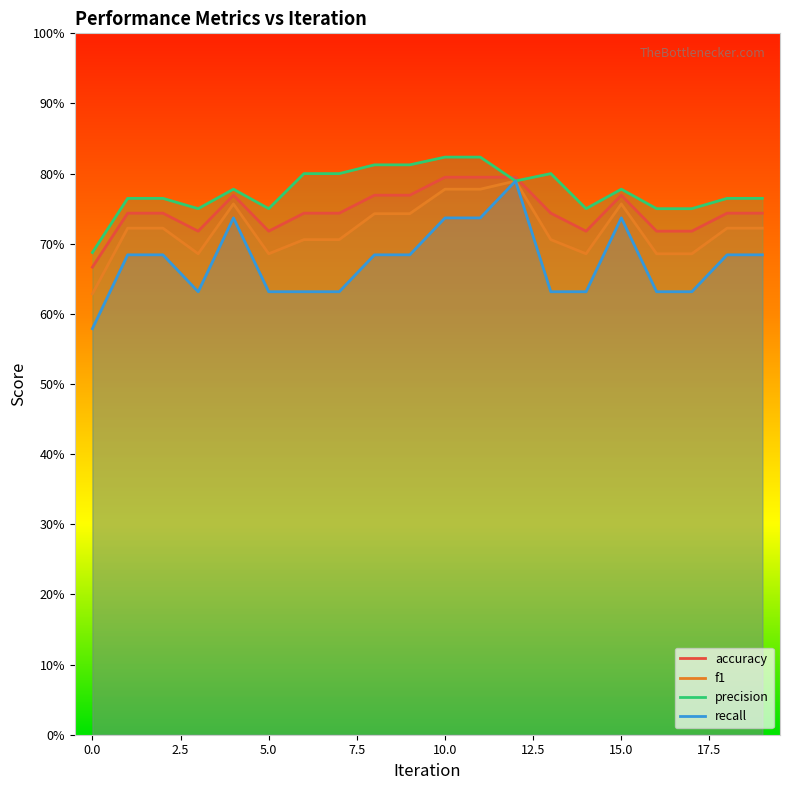

What is the total value across all series at 7?

2.9